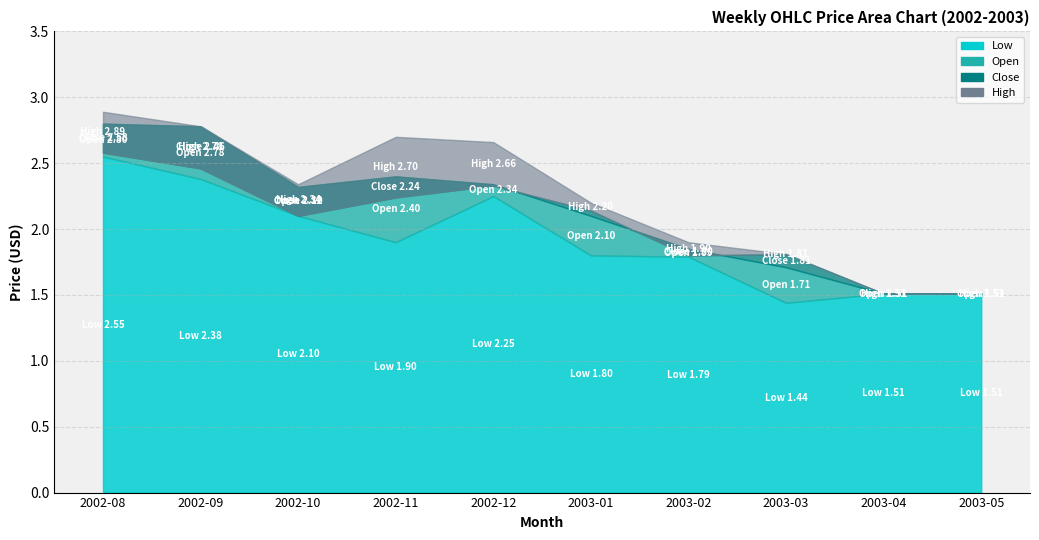

List the labels in order of Open value, smallest first.

2003-04, 2003-05, 2003-03, 2003-02, 2003-01, 2002-10, 2002-12, 2002-11, 2002-09, 2002-08